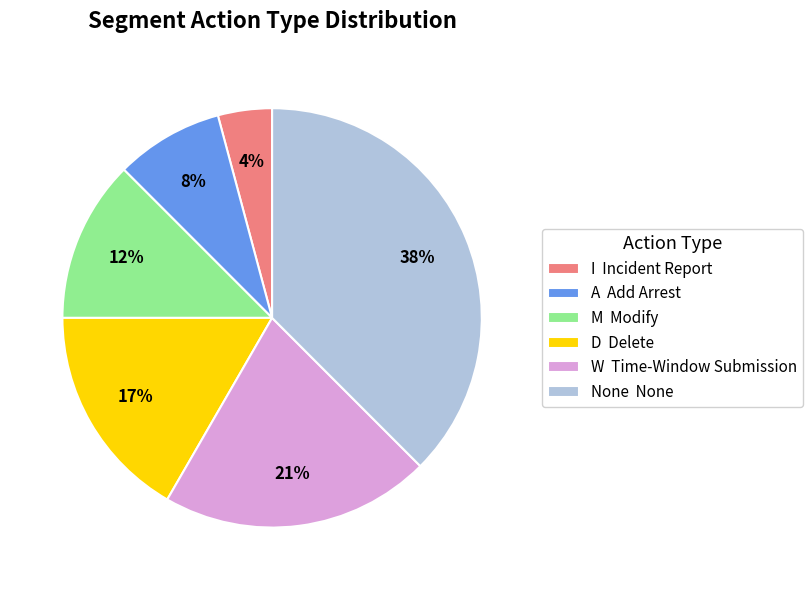

Approximately how many times larger is the value at M Modify compared to A Add Arrest?

1.5